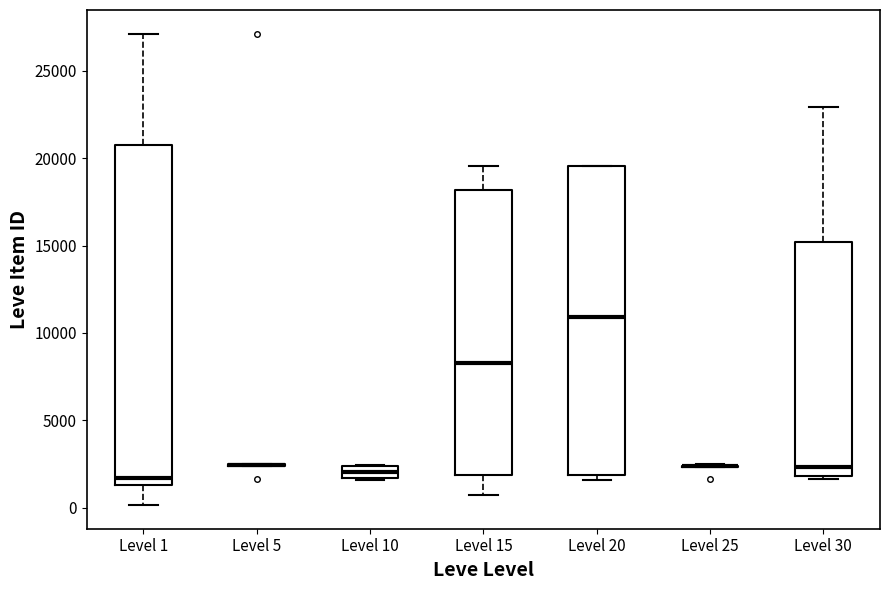

Which box is the tallest, from its lower edge to its upper edge?

Level 1